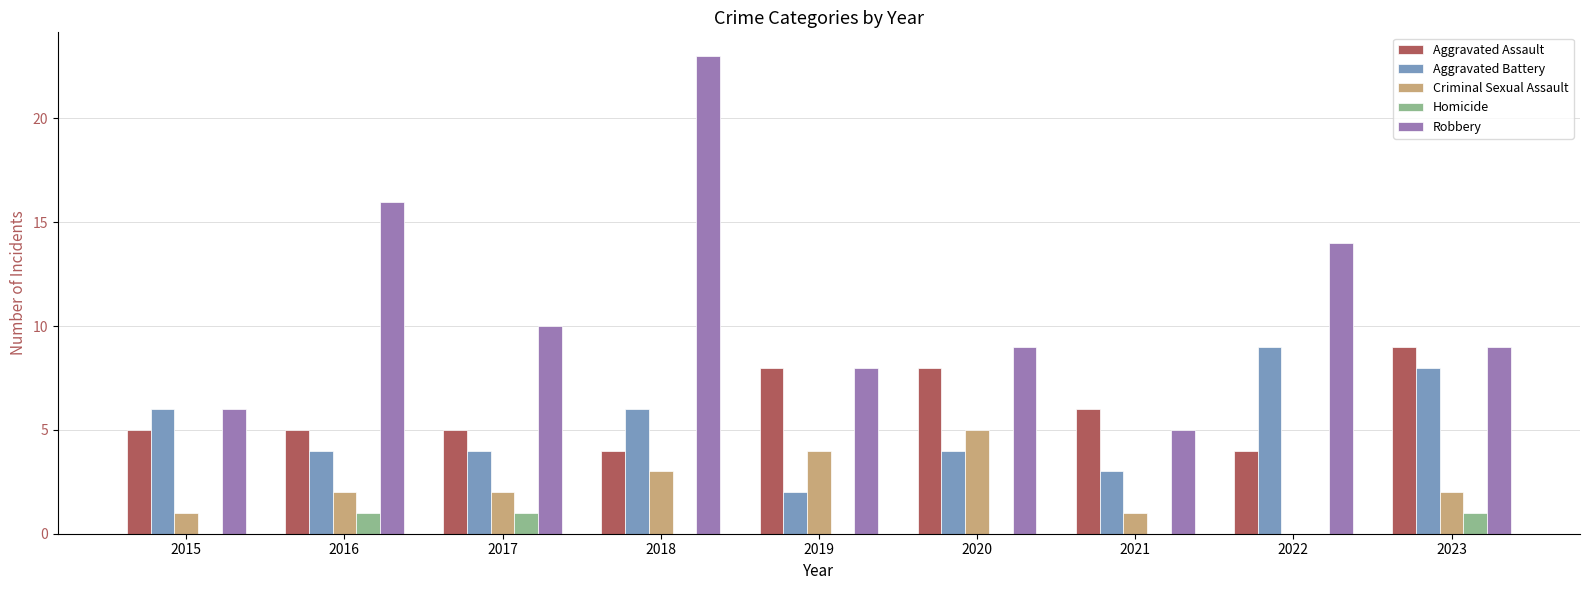

How many Homicide values are between 0 and 1?

9